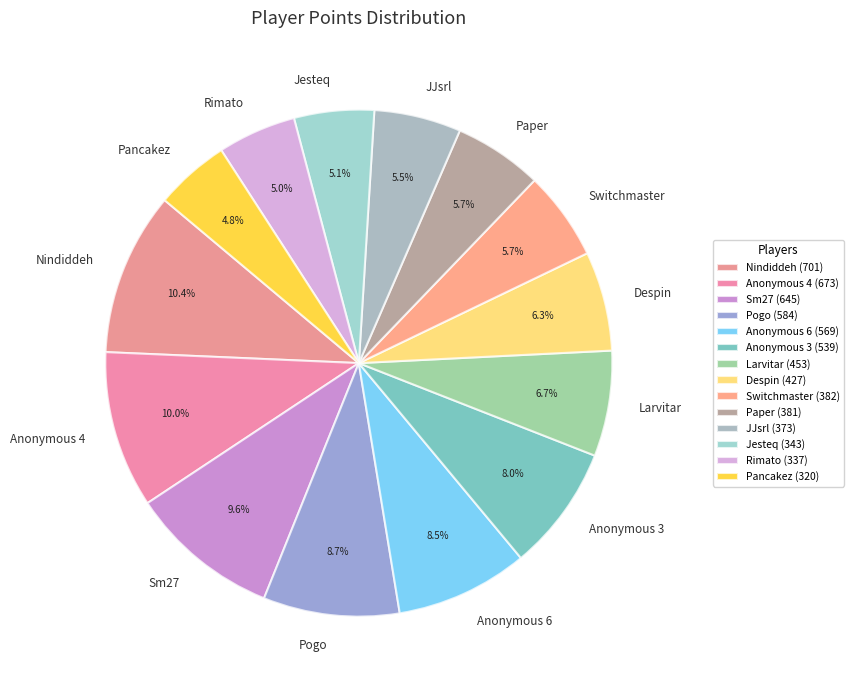

Count the number of slices in the pie.

14